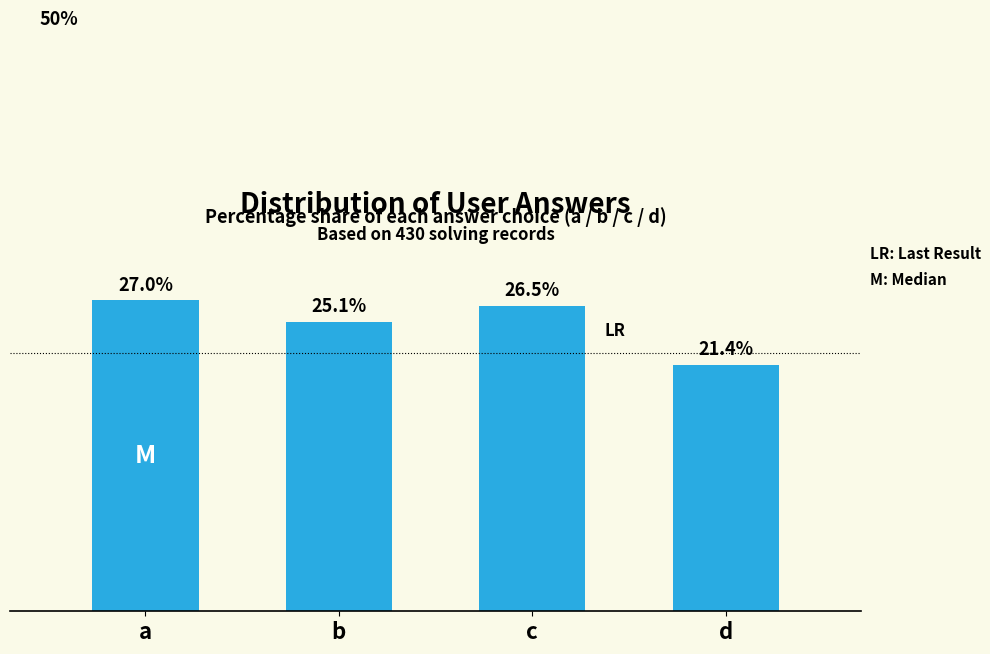

Which label corresponds to the smallest value in the chart?

d